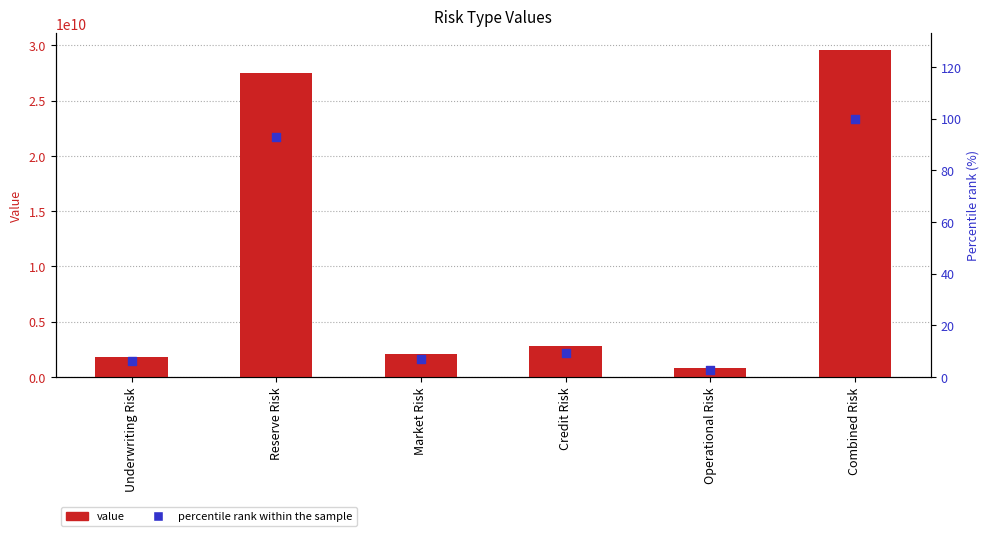

At how many categories does at least one series exceed 24909228399?

2